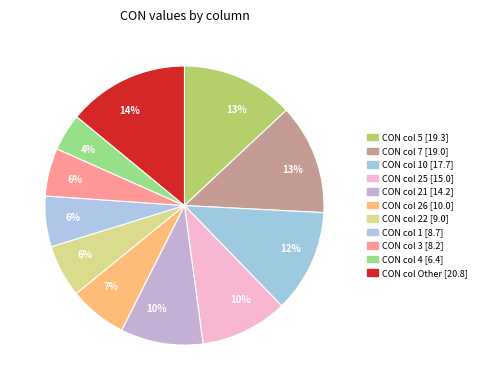

How many slices are in this pie chart?

11